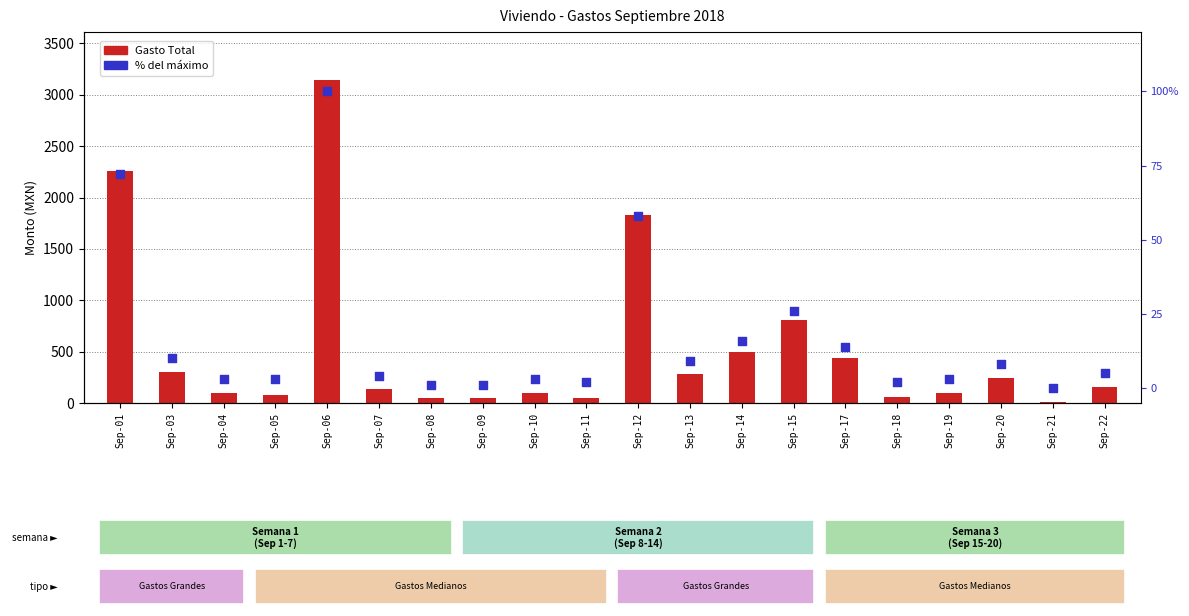

What is the total value across all series at Sep-07?

144